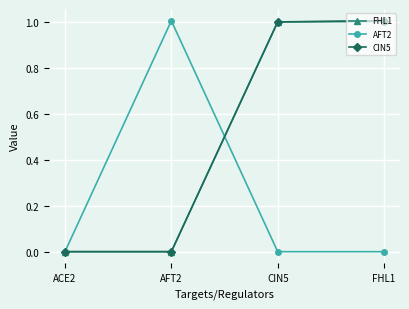

The CIN5 series shows 0.0 at AFT2. True or false?

True